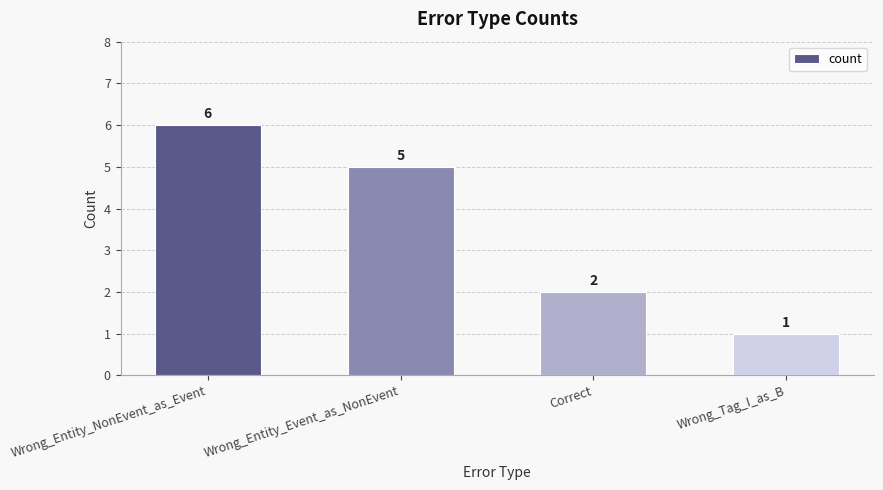

Approximately how many times larger is the value at Correct compared to Wrong_Entity_Event_as_NonEvent?

0.4